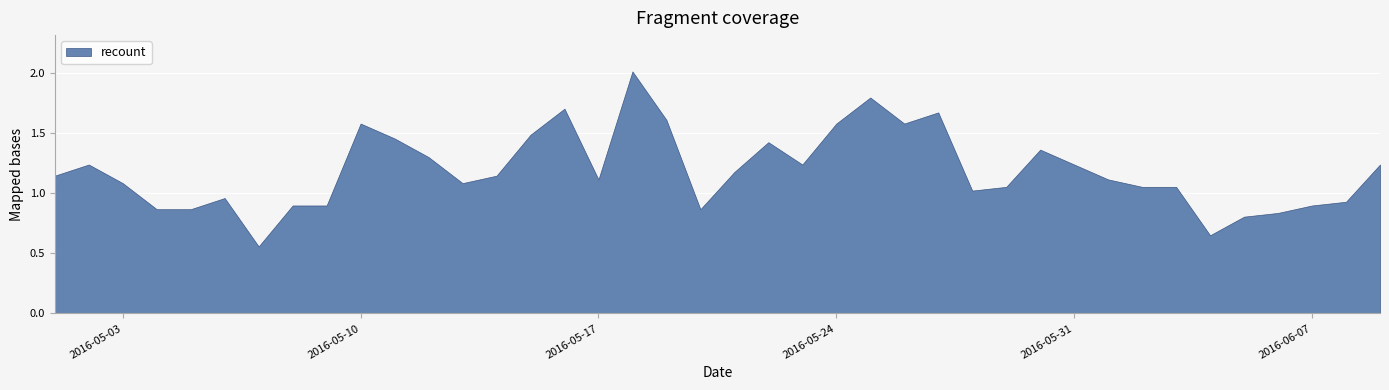

What is the greatest value displayed?

2.0